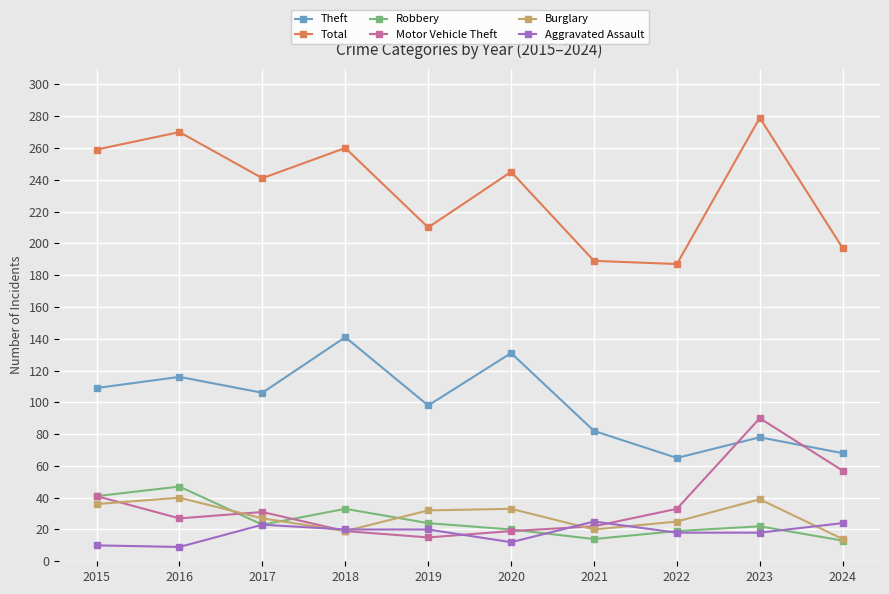

What is the value of the Aggravated Assault point at the 10th from the left?

24